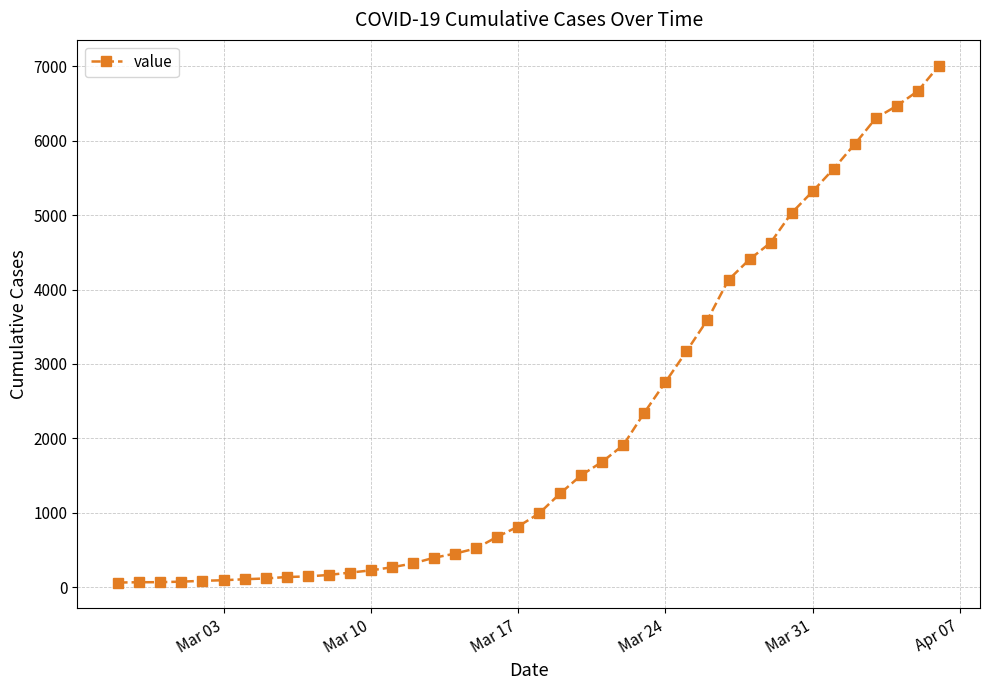

What is the average value?

2145